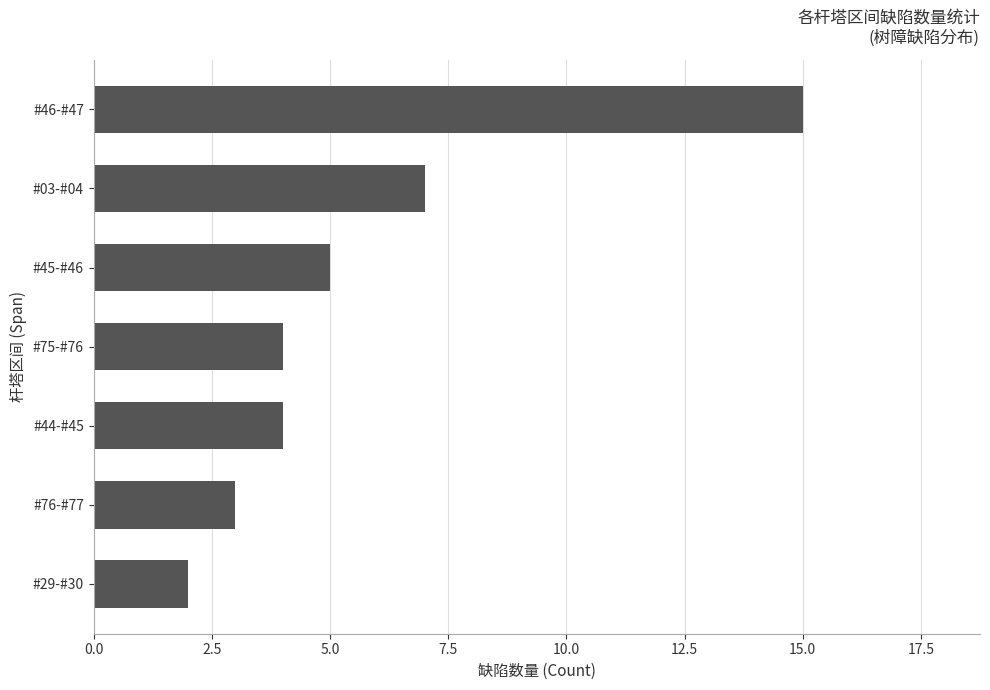

What is the average value?

6